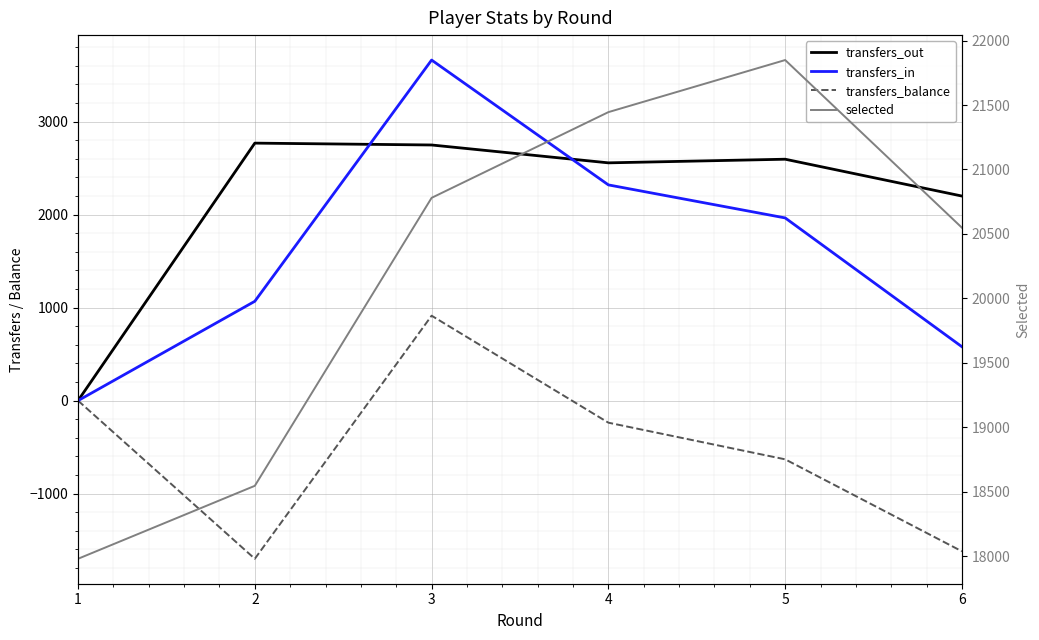

Reading left to right, list all the values displayed in this chart.

transfers_out: 0	2768	2748	2556	2595	2199
transfers_in: 0	1068	3661	2319	1964	579
transfers_balance: 0	-1700	913	-237	-631	-1620
selected: 17980	18546	20780	21445	21849	20548